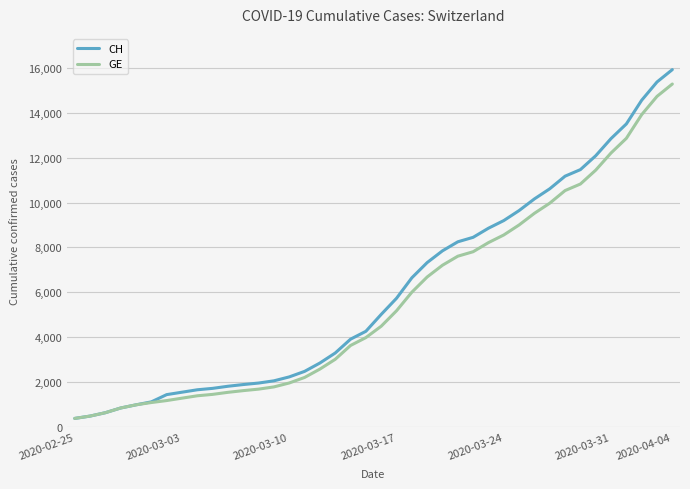

How many values in the CH series are below 5012?

20